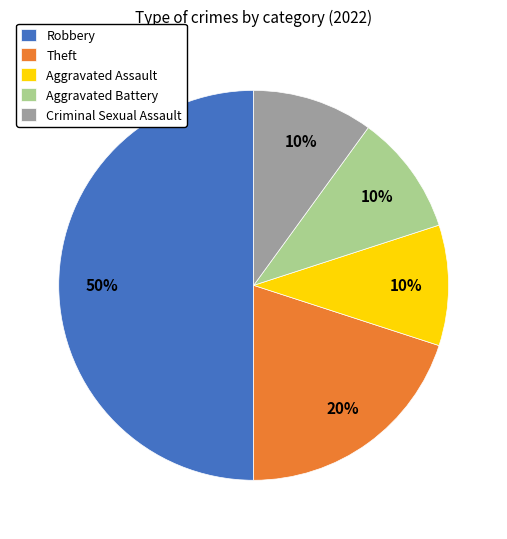

Approximately how many times larger is the value at Criminal Sexual Assault compared to Aggravated Assault?

1.0